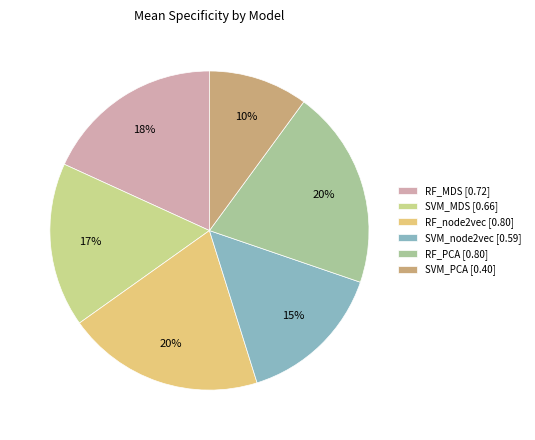

Count the number of slices in the pie.

6